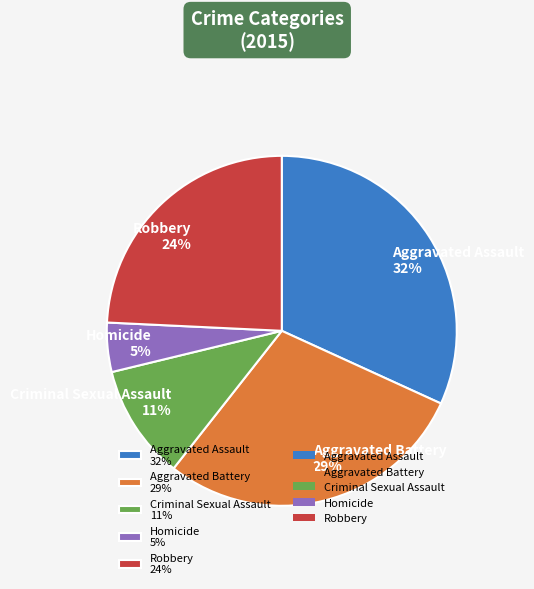

What is the largest slice in the pie chart?

Aggravated Assault